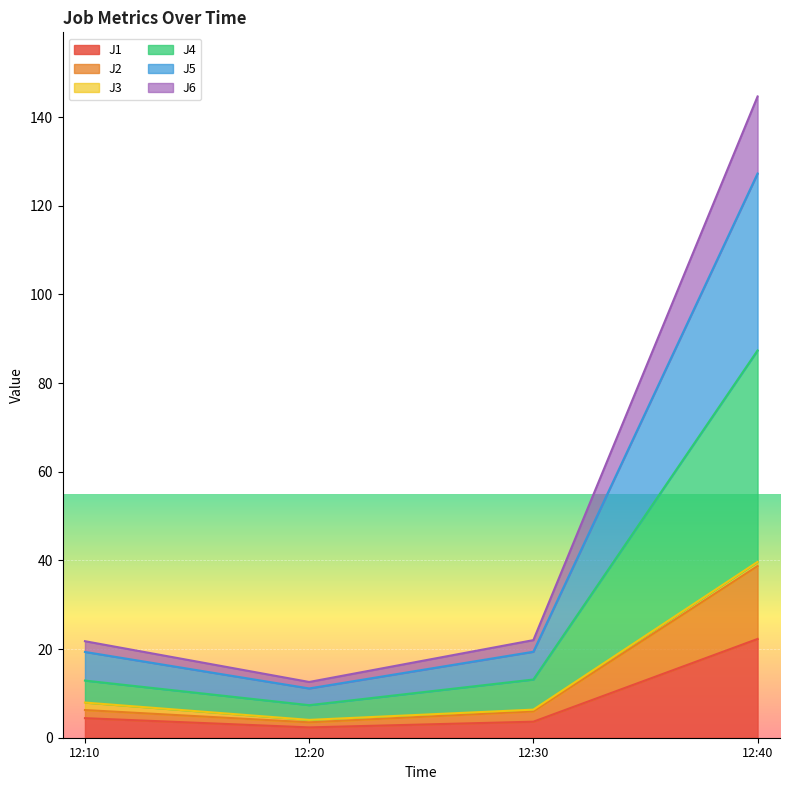

At which category is the sum across all series the highest?

12:40